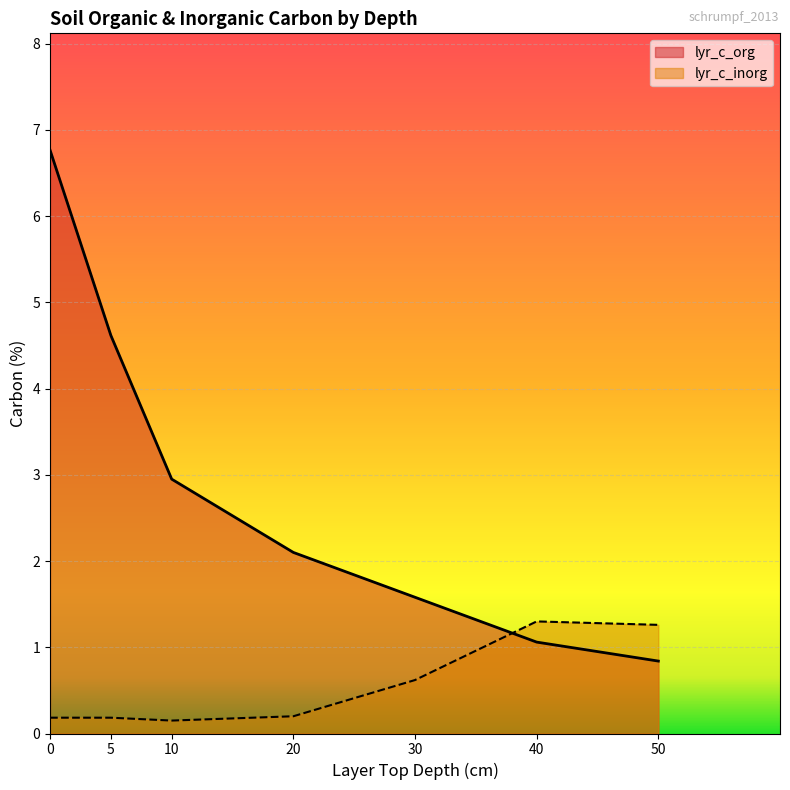

Which series has the largest total across all categories?

lyr_c_org